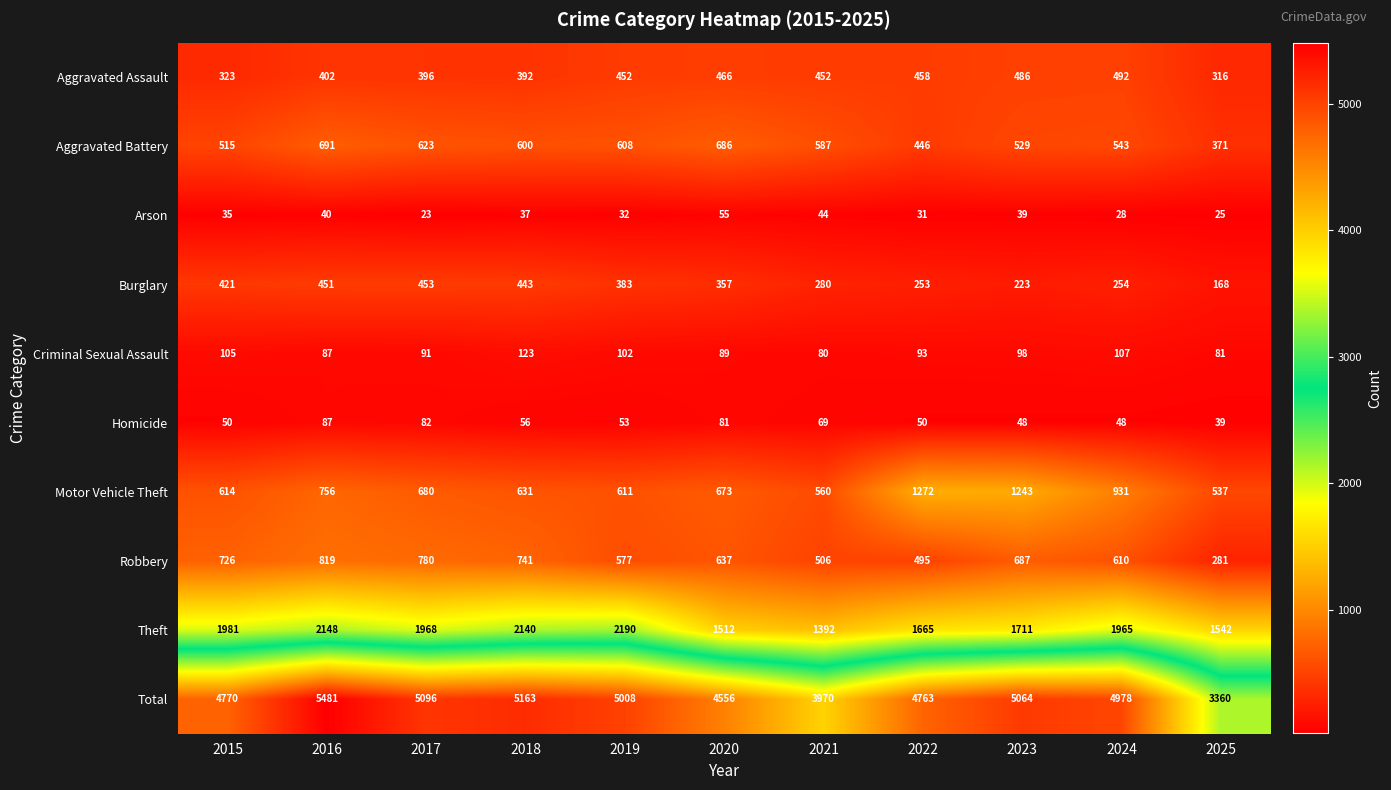

At which category is the sum across all series the highest?

2016